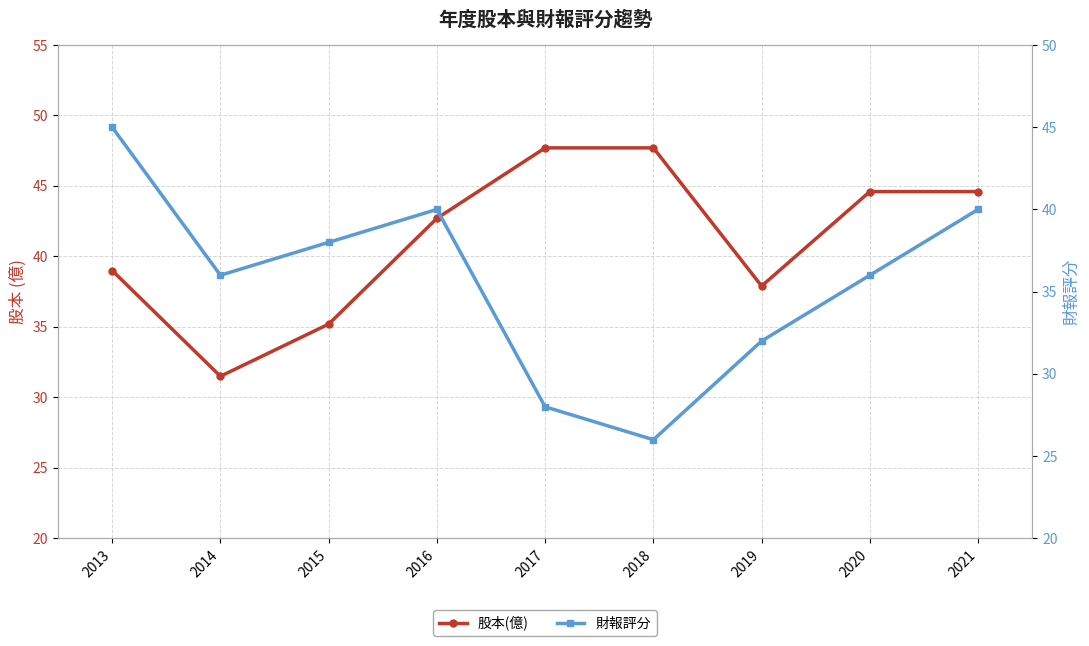

What is the approximate value of 股本(億) at 2020?

44.6